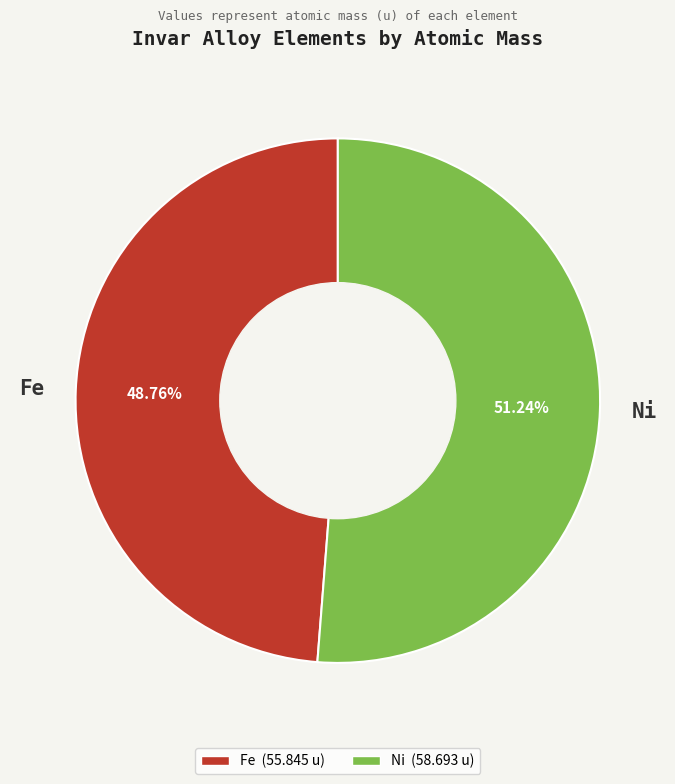

What is the ratio of the value at Ni to the value at Fe?

1.1